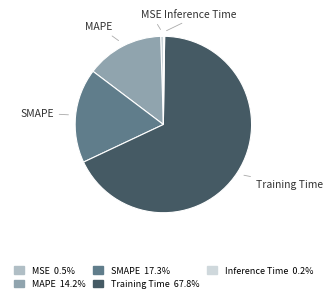

Combined, do Training Time and MSE account for over 50%?

Yes